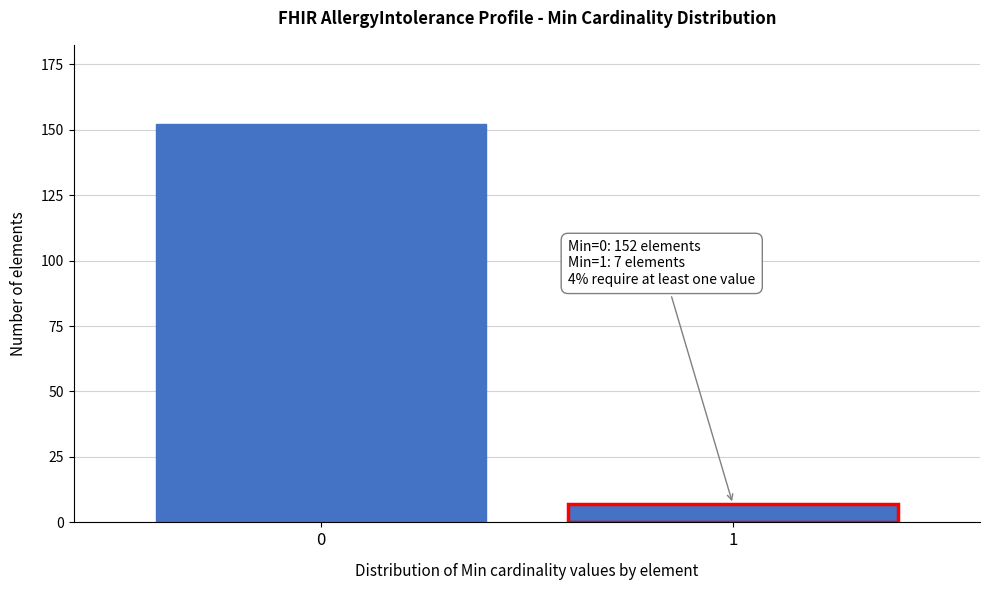

Reading right to left, list all the values displayed in this chart.

1=7	0=152